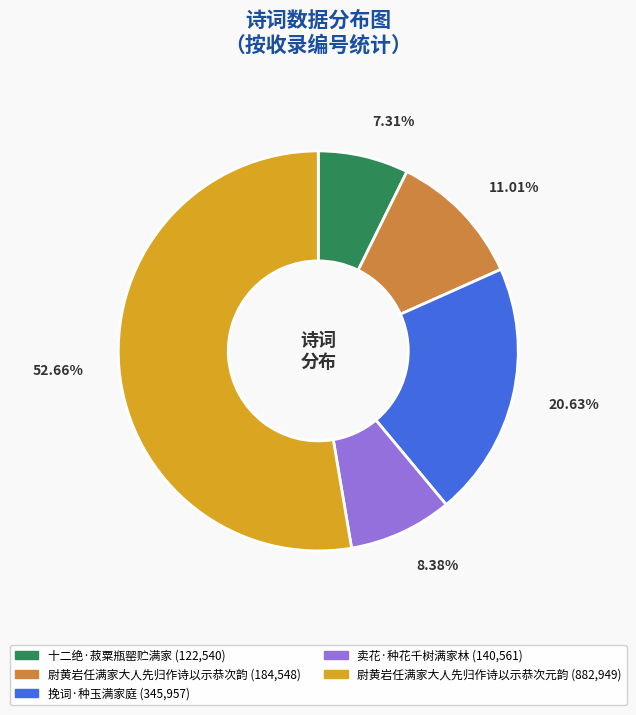

Combined, what portion of the pie is 十二绝·菽粟瓶罂贮满家 and 尉黄岩任满家大人先归作诗以示恭次韵?

18.3%